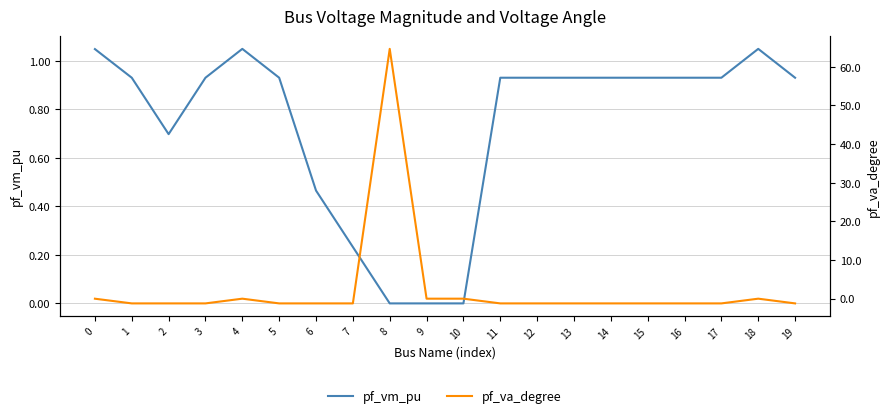

What is the spread (max minus min) of values at 6?

1.7